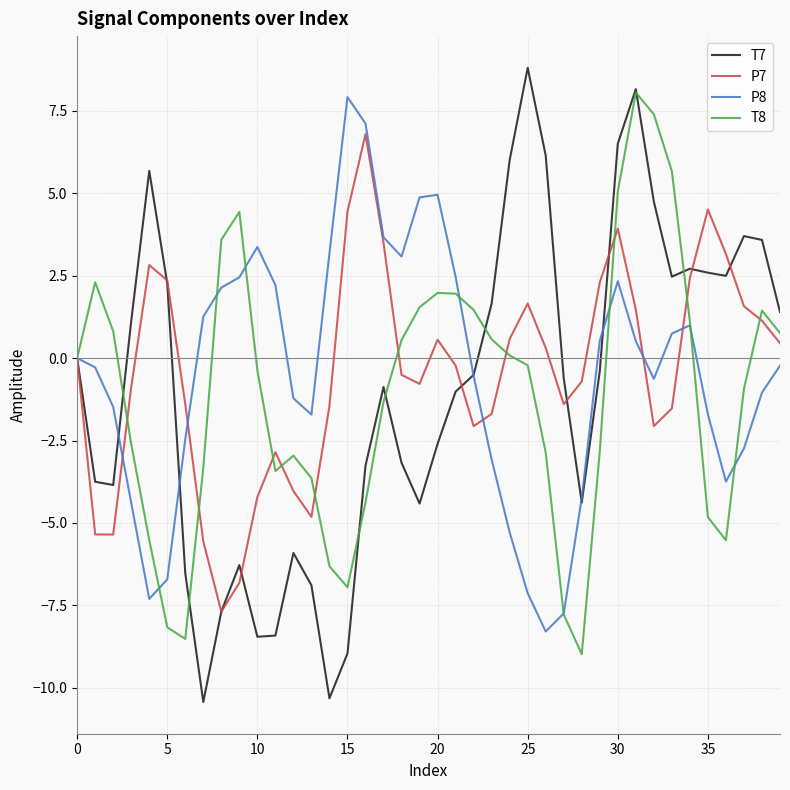

Which series has the widest spread of values?

T7